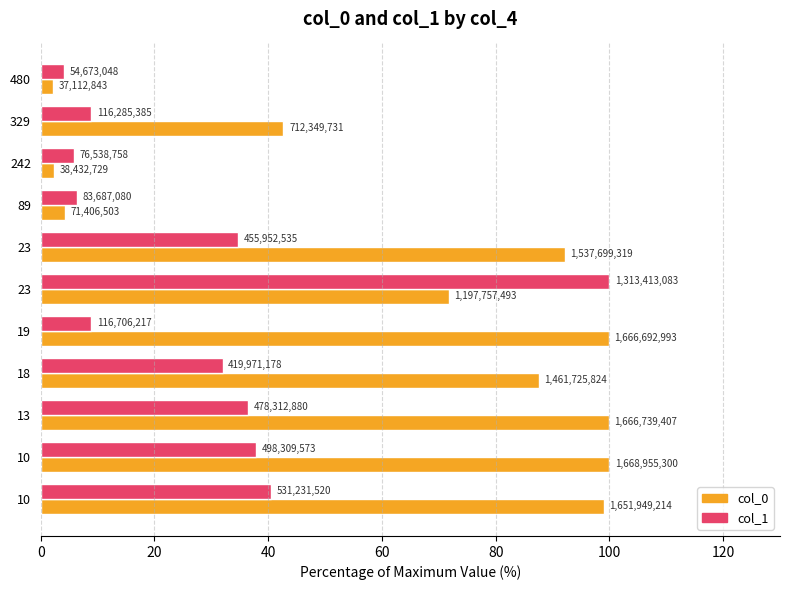

What are all the series names shown in the legend?

col_0, col_1